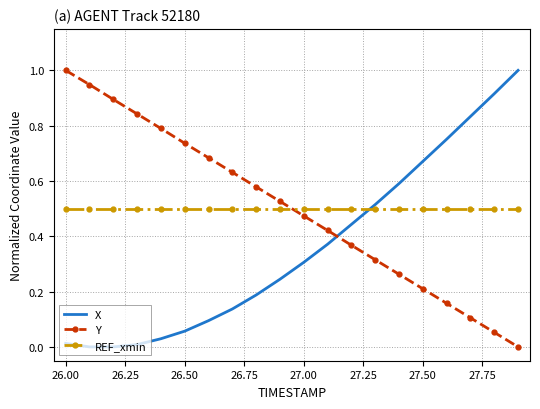

At how many categories does at least one series exceed 0?

20